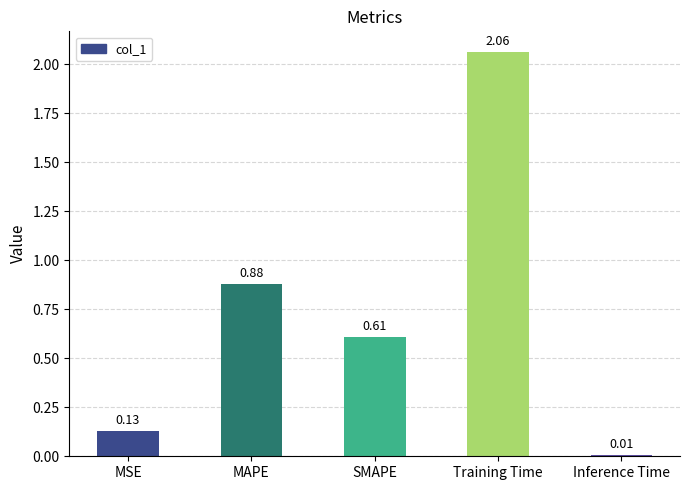

What is the label of the 4th bar from the left?

Training Time